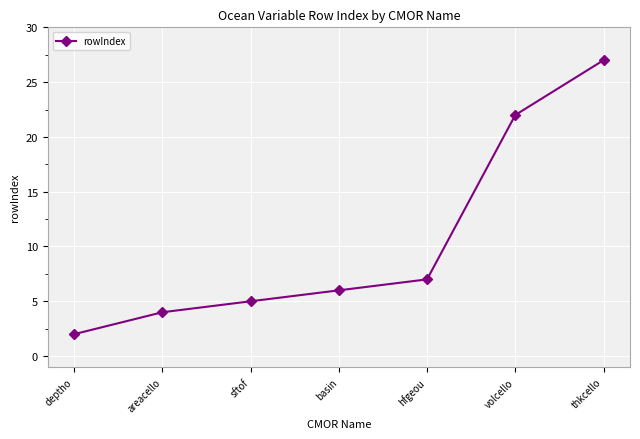

True or false: there are more than 0 points higher than both neighbors.

False